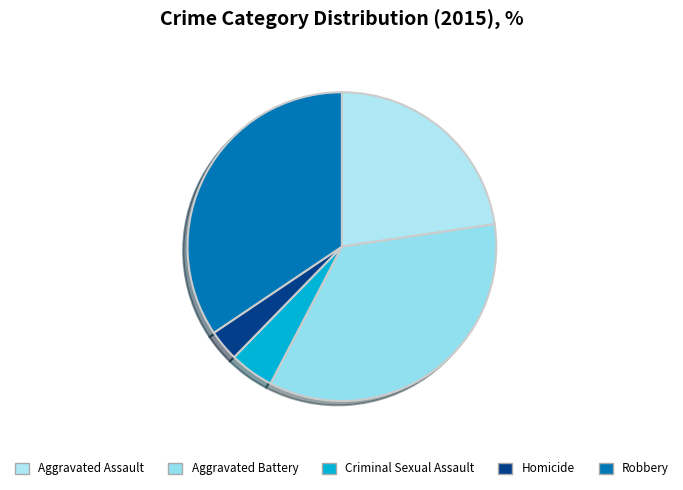

Is there any slice that represents more than half of the pie?

No